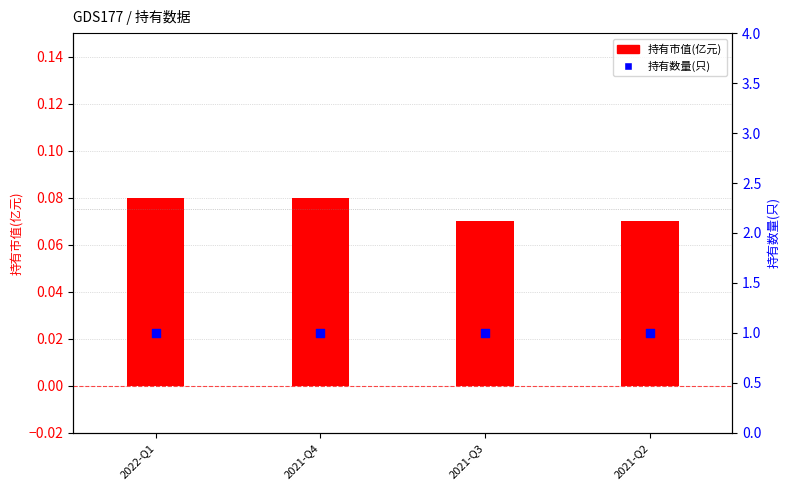

At which category is the sum across all series the highest?

2022-Q1